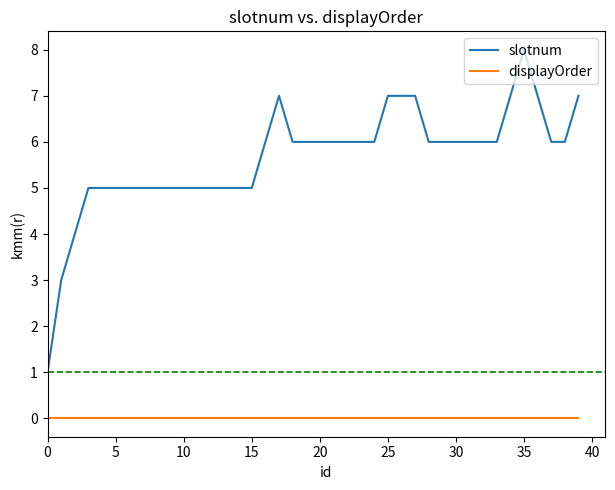

How many categories are shown in the chart?

40